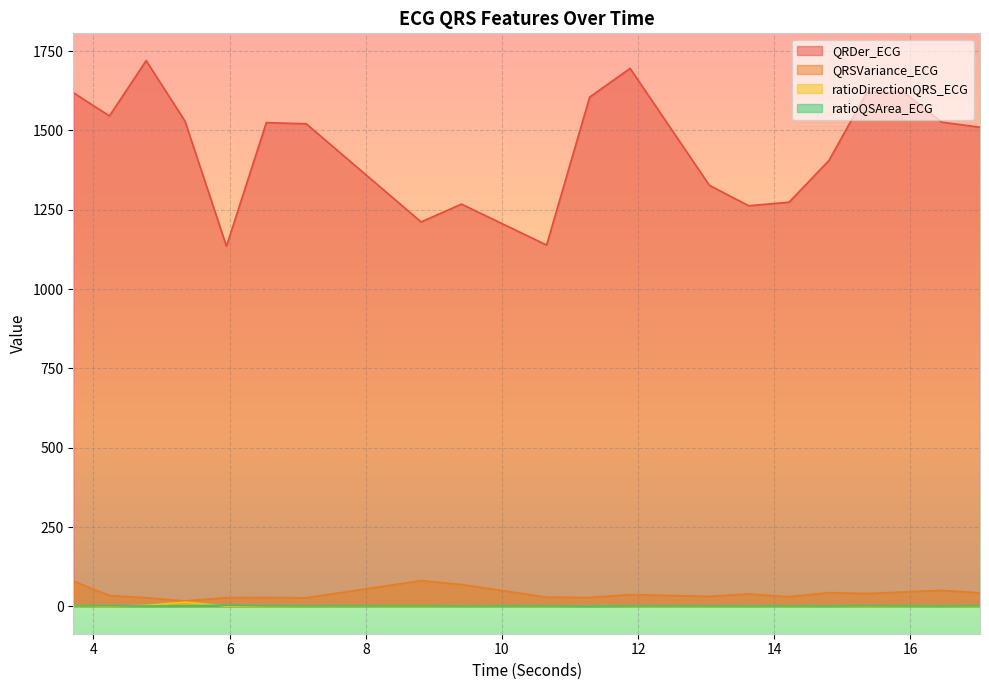

True or false: ratioQSArea_ECG has a value of 1.2 at 14.8046875.

True